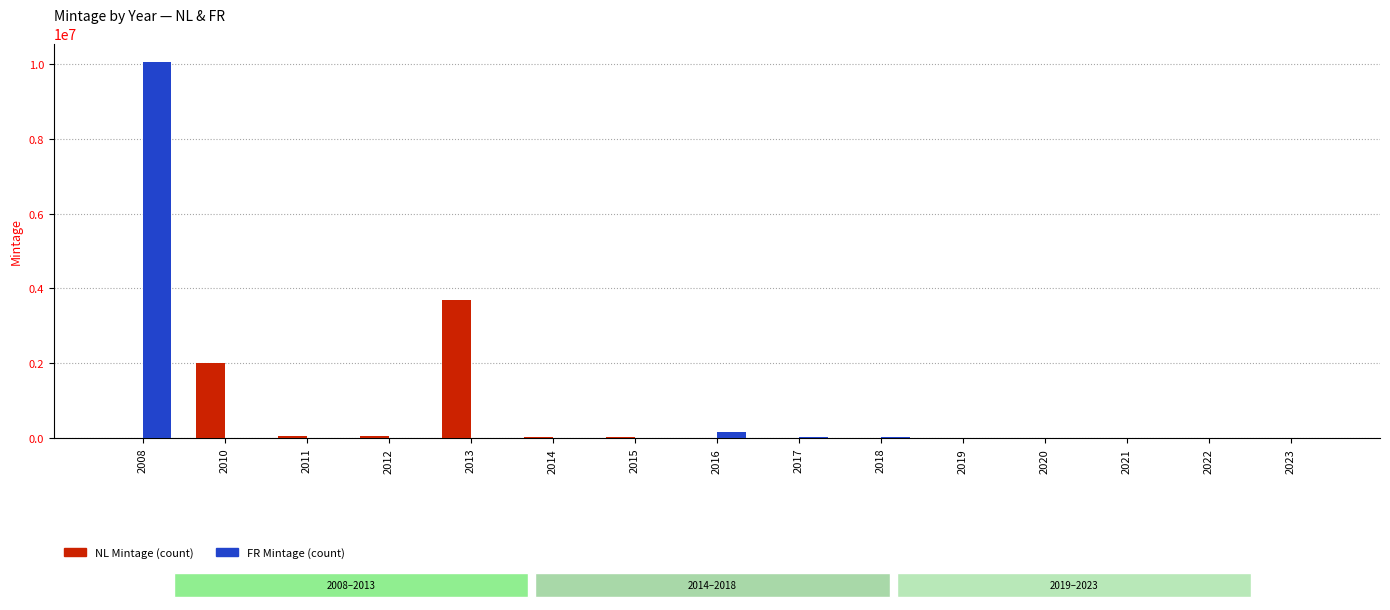

At which category is the sum across all series the highest?

2008